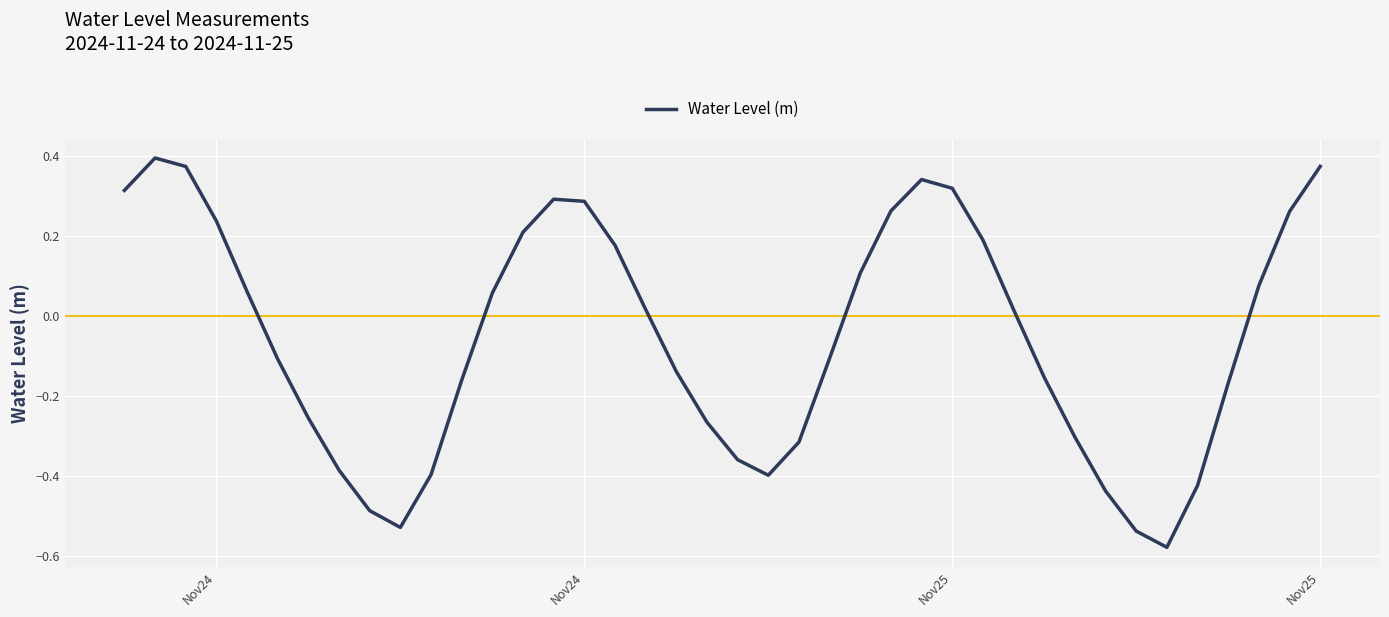

What is the difference between the maximum and minimum values?

1.0